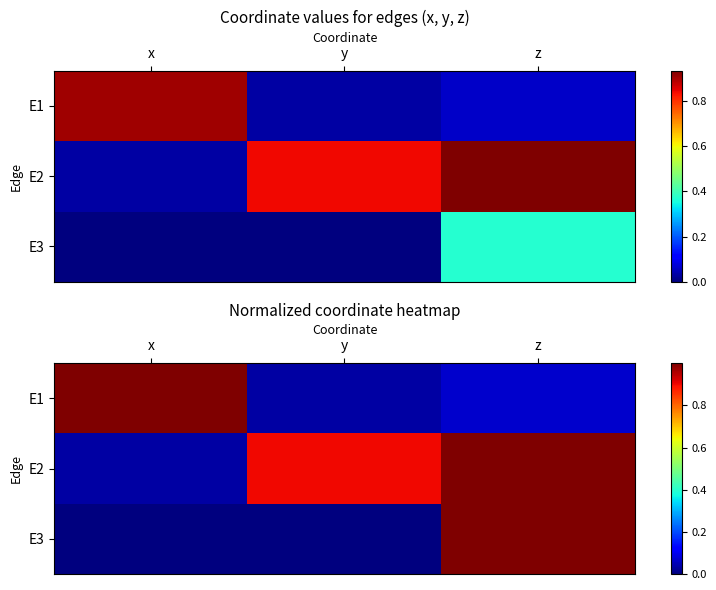

What is the maximum value shown in the chart?

1.0